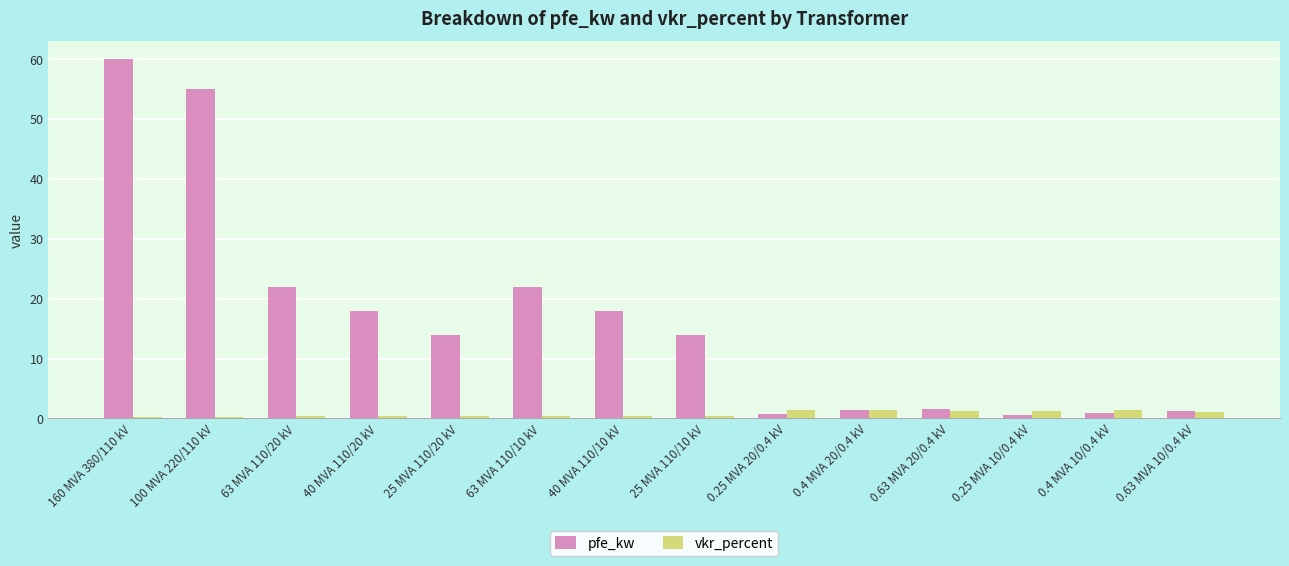

What is the sum of all pfe_kw values?

229.5